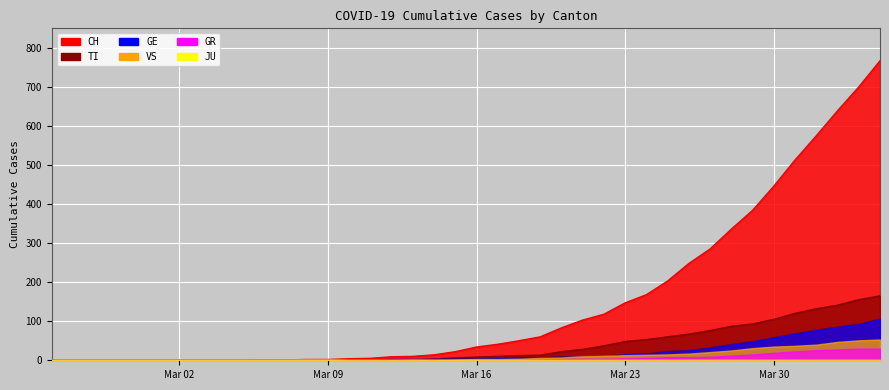

At which label is VS closest to 26?

2020-03-28